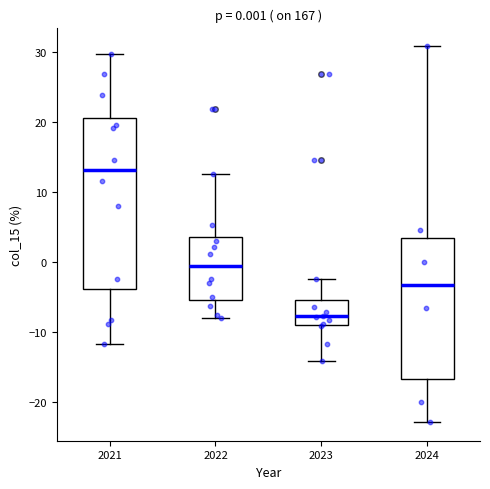

Which box's median line is the highest?

2021